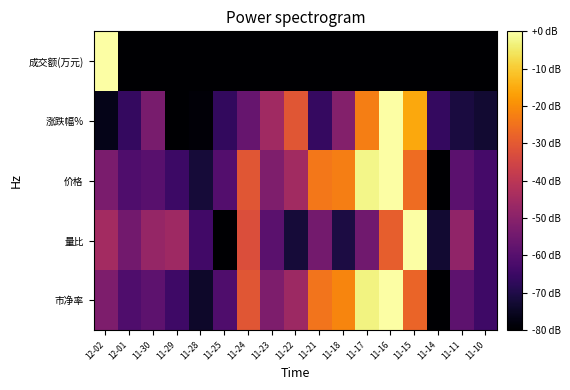

Count the number of data series in this chart.

5